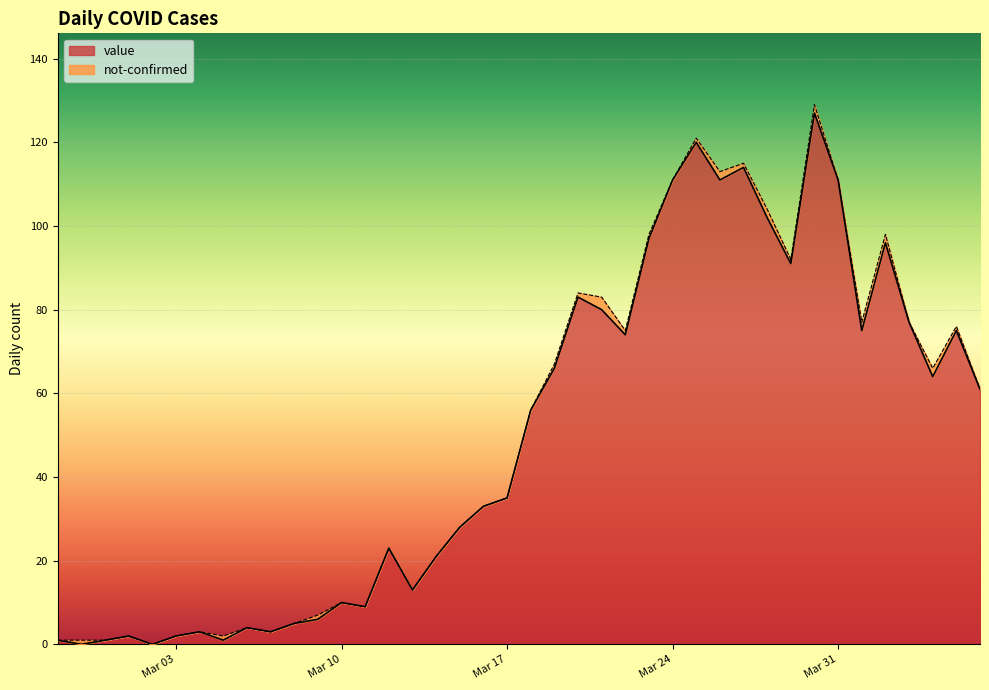

How many interior local peaks (higher than both neighbors) does the data have?

11